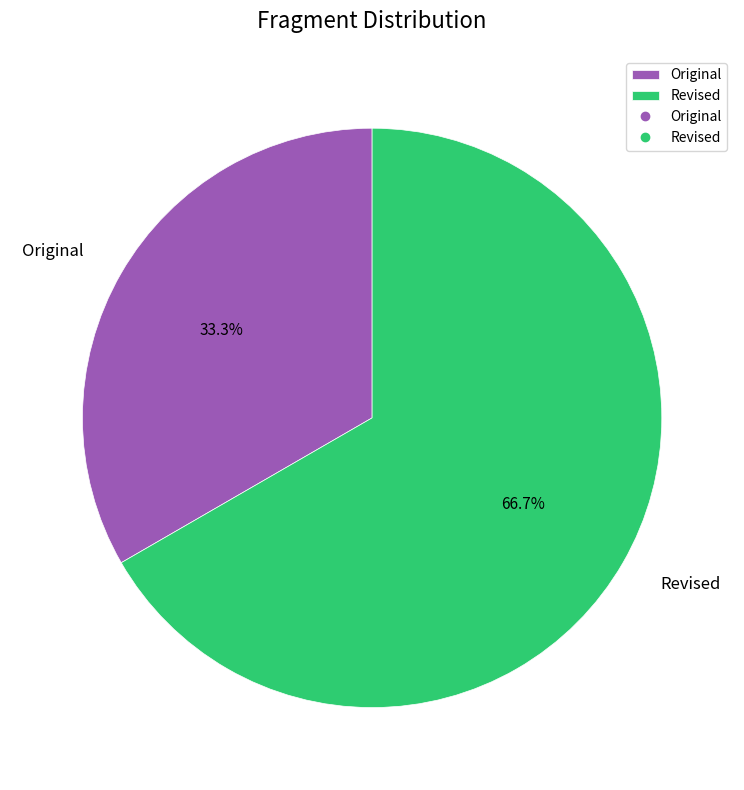

What is the majority slice?

Revised